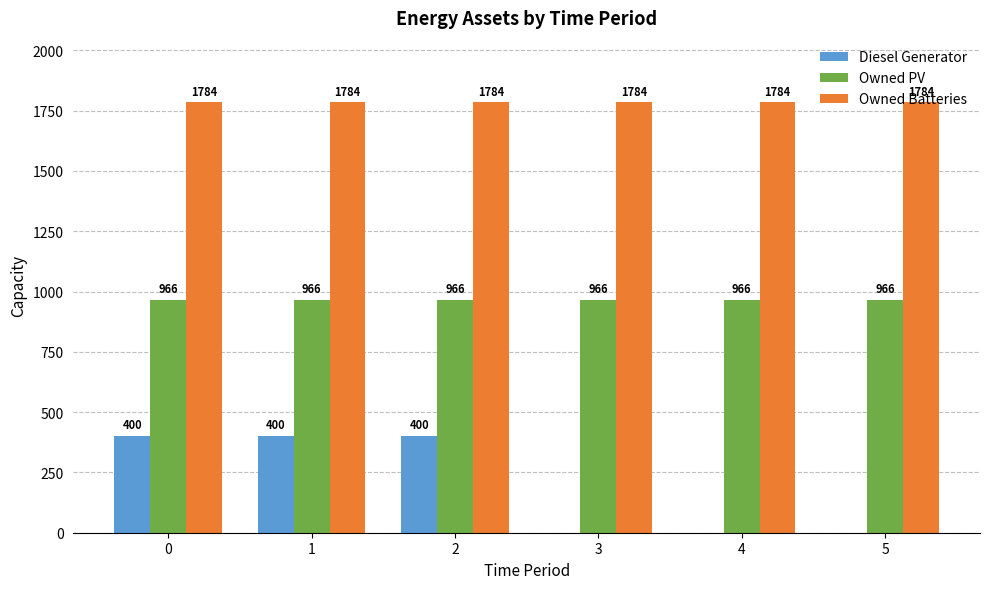

What is the total value across all series at 1?

3150